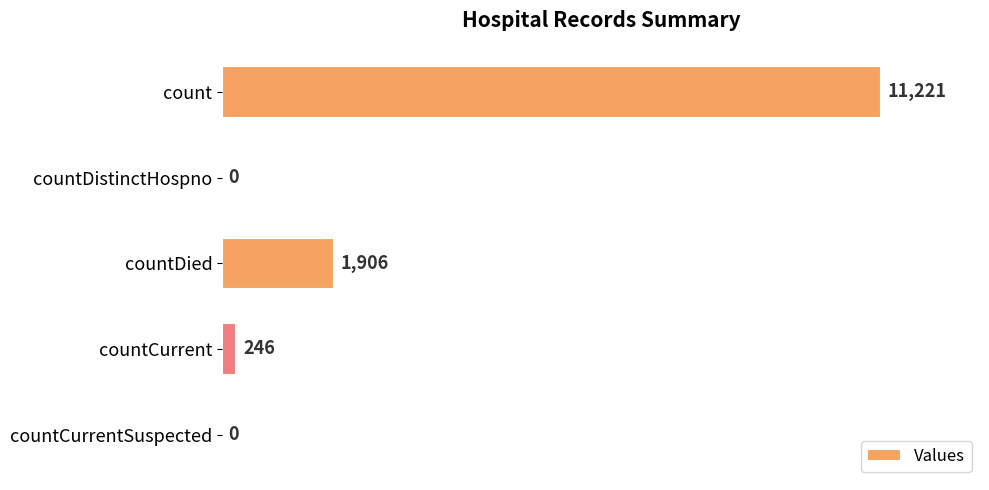

The value at count is 18315. True or false?

False